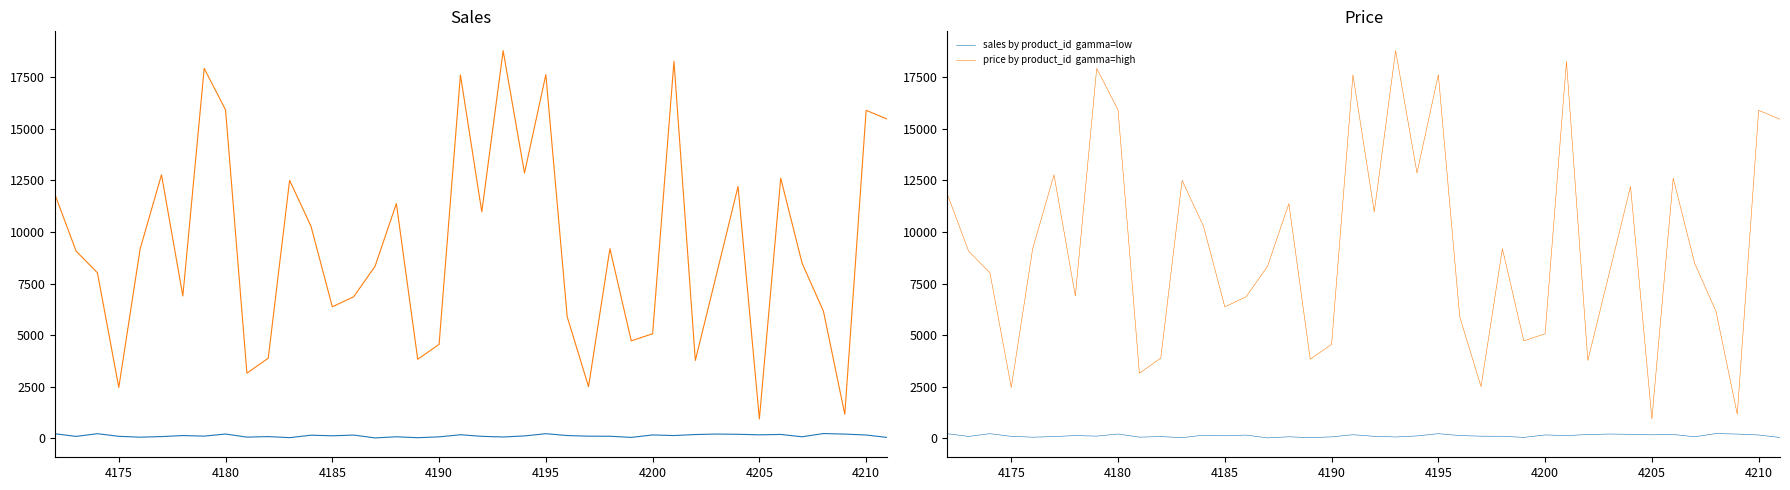

Is this an area chart (filled region under the line)?

No